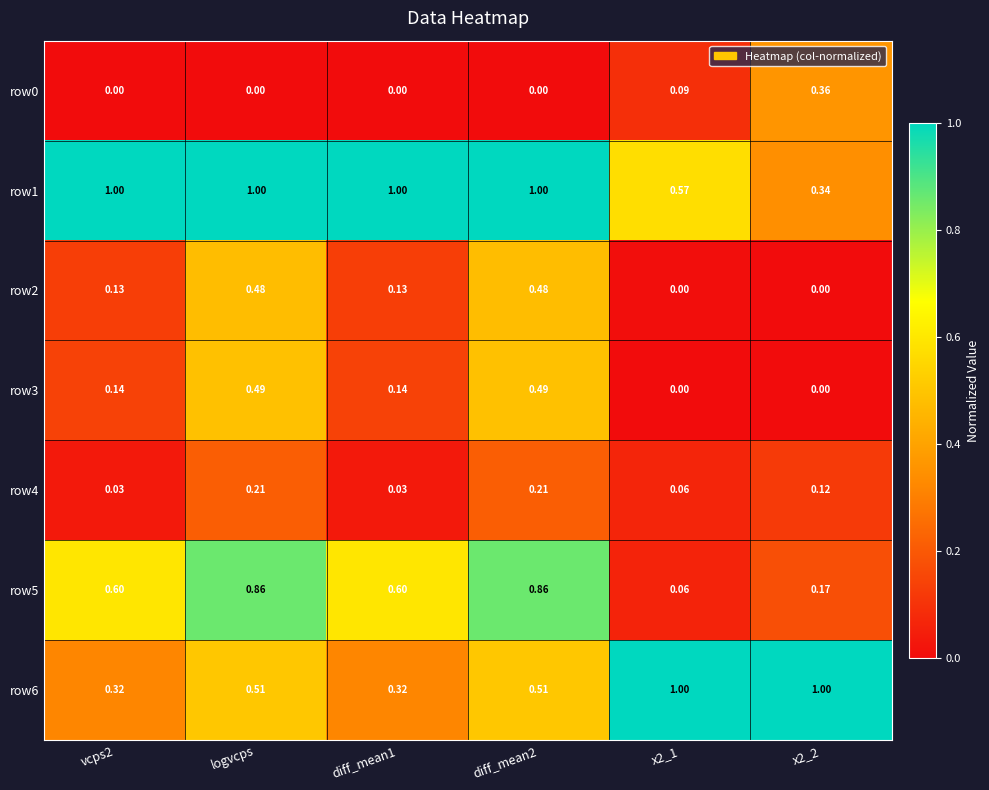

Is the value of row6 at diff_mean1 greater than the value of row3 at x2_2?

Yes